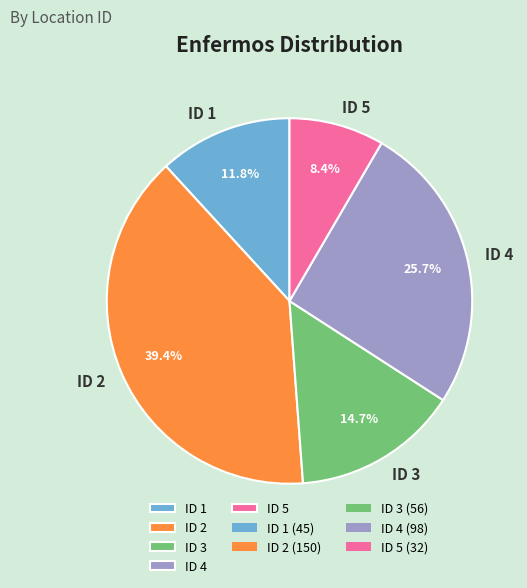

Rank the categories by value from highest to lowest.

ID 2, ID 4, ID 3, ID 1, ID 5